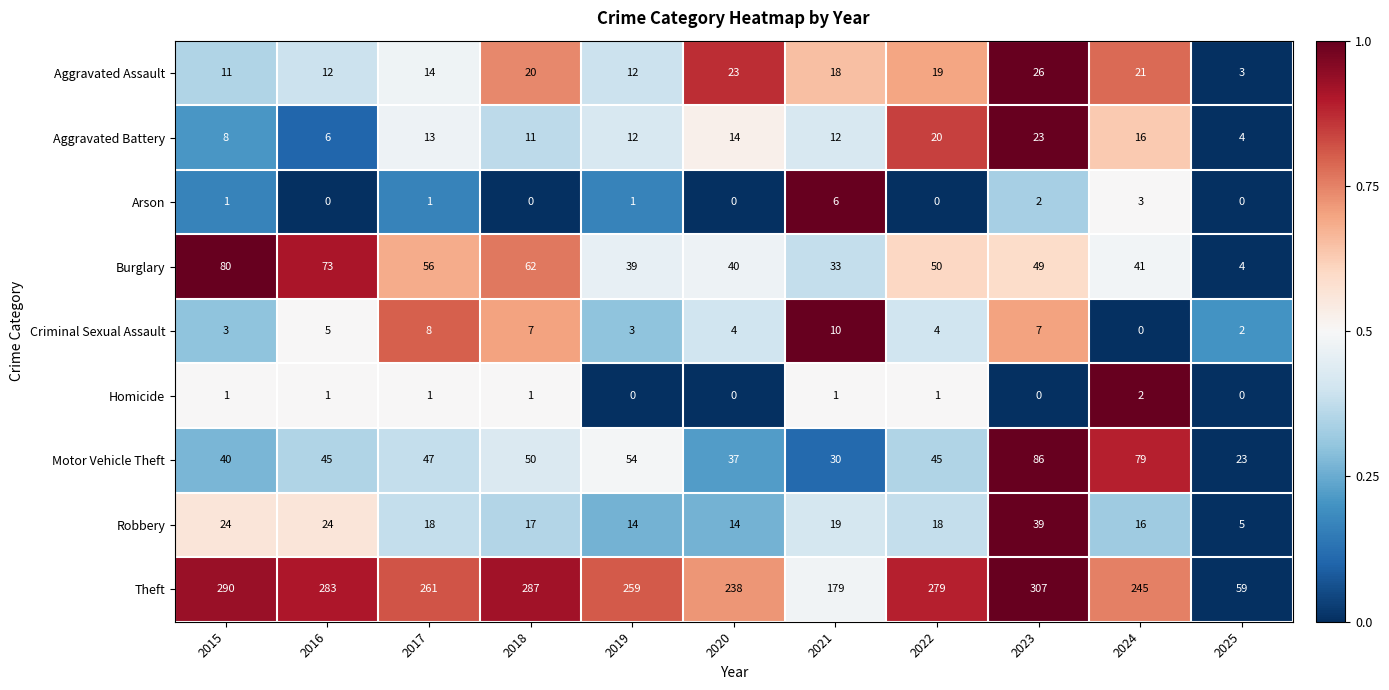

Count the Homicide values in the range 0 to 1.

10